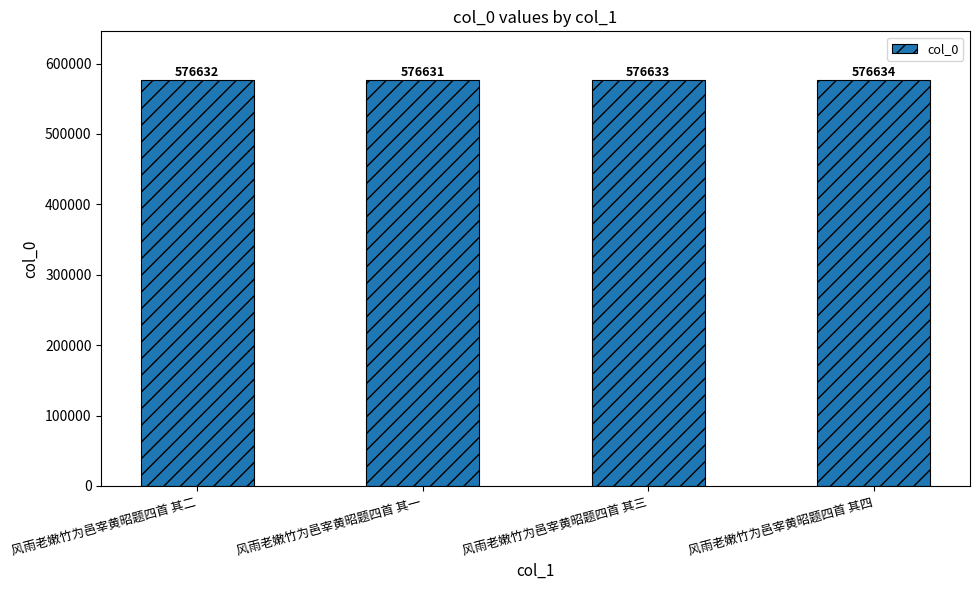

Between 风雨老嫩竹为邑宰黄昭题四首 其一 and 风雨老嫩竹为邑宰黄昭题四首 其四, which is larger?

风雨老嫩竹为邑宰黄昭题四首 其四